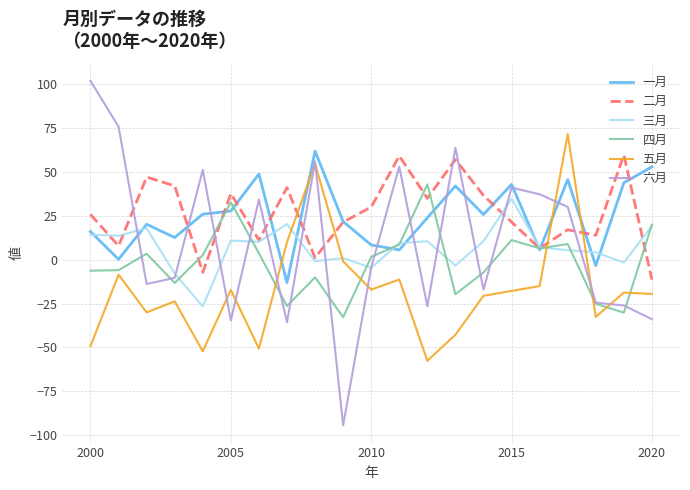

After their last crossing, which series has the higher values: 五月 or 一月?

一月